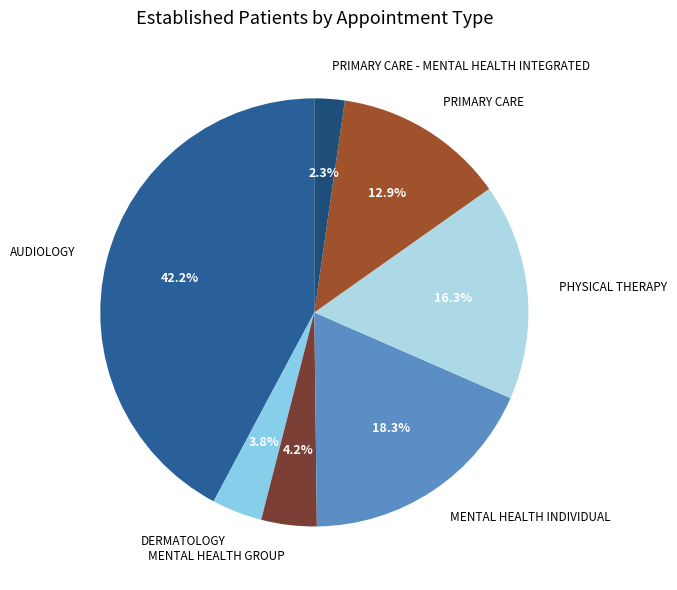

Does any single category account for the majority?

No